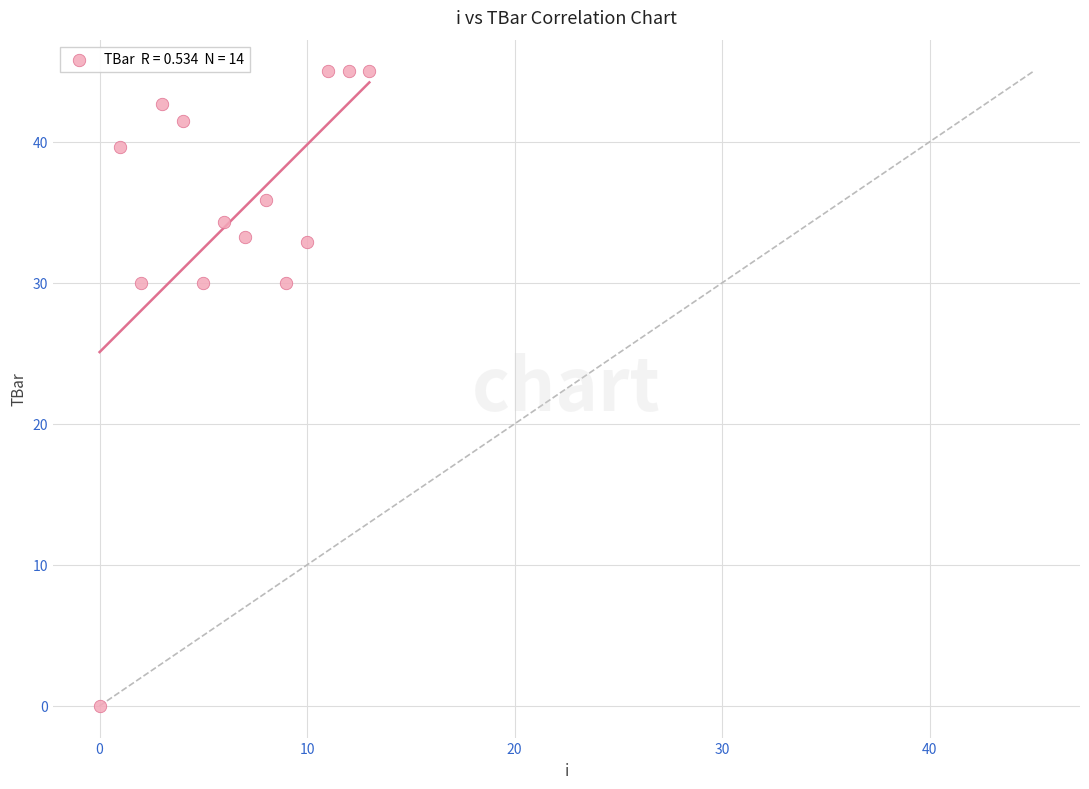

How many points are shown in the scatter plot?

14